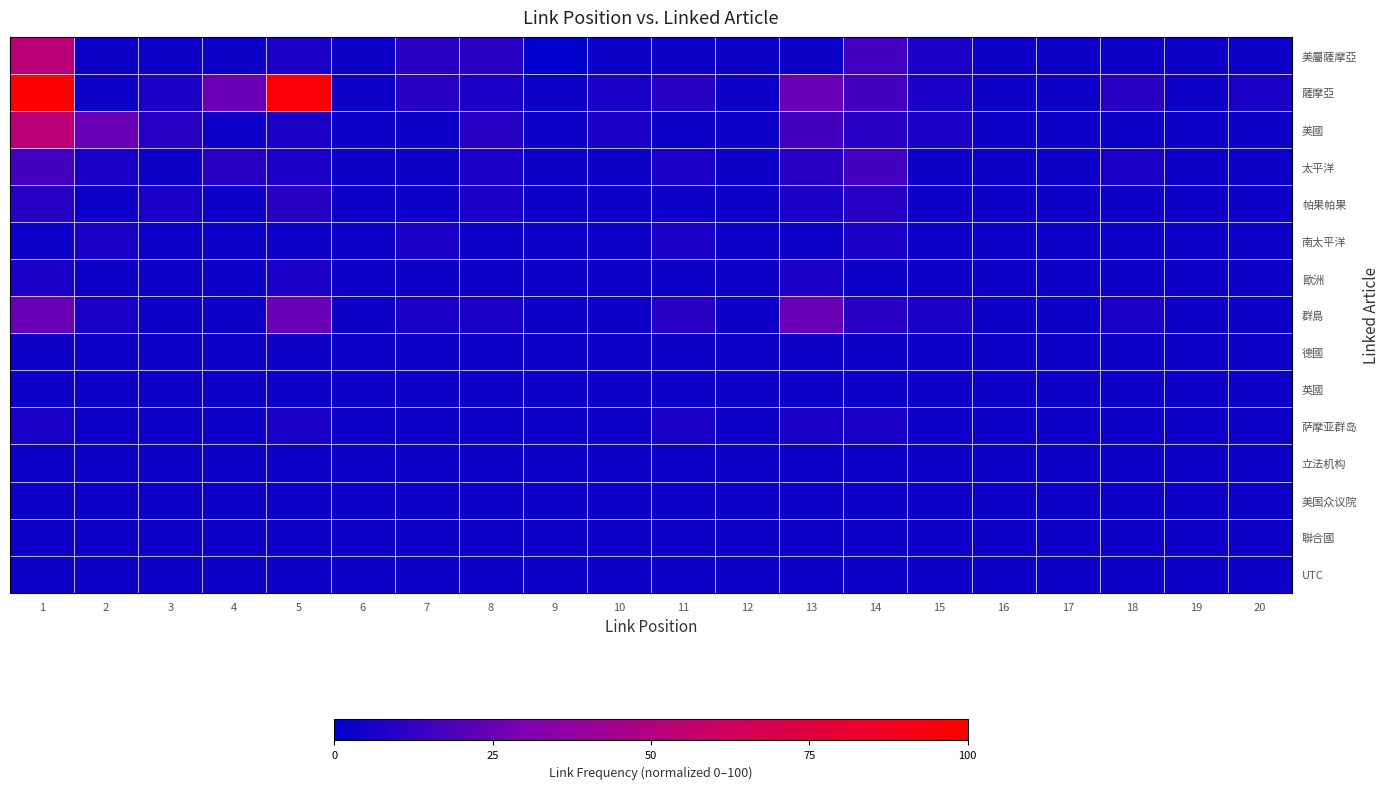

At how many categories does at least one series exceed 65?

2